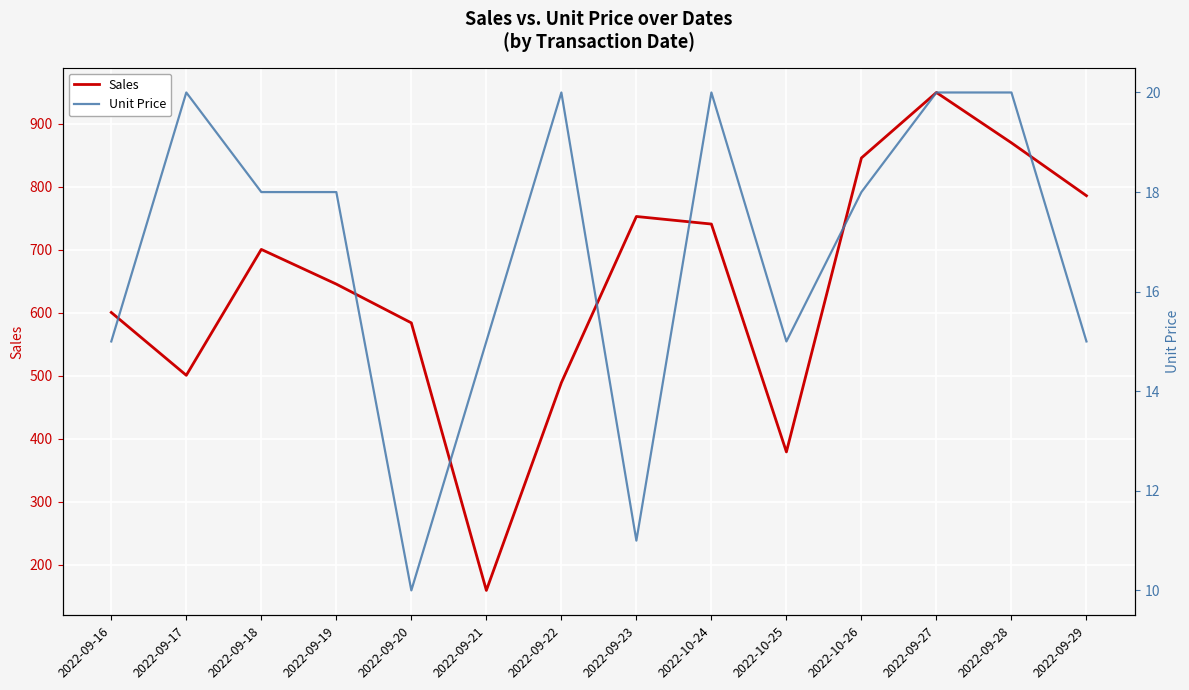

Which series has the largest total across all categories?

Sales